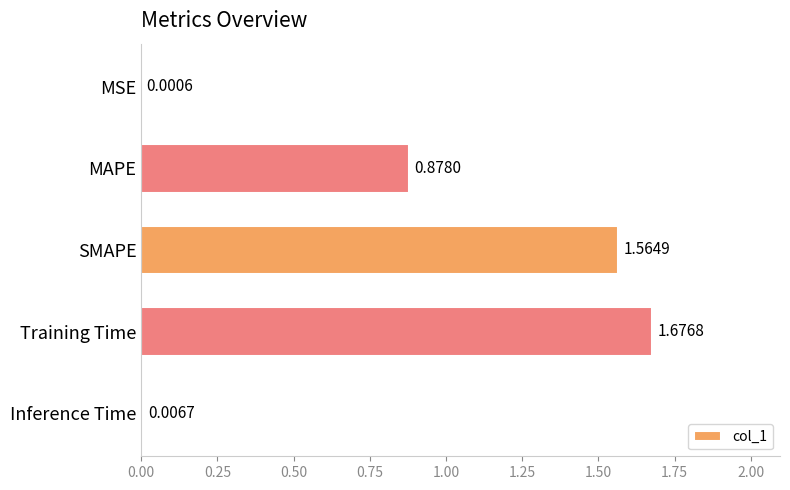

Where is the data nearest to the value 0?

MSE